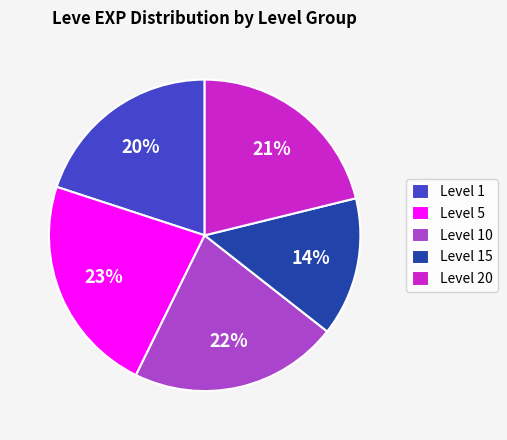

To the nearest percent, what is the average slice percentage?

20%